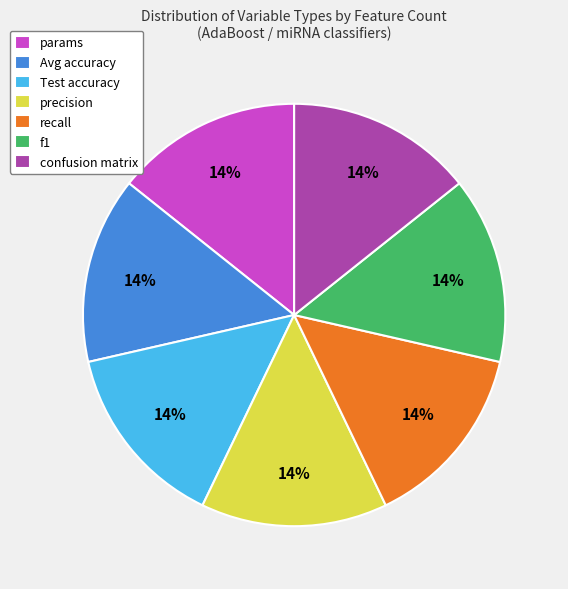

True or false: confusion matrix accounts for 4% of the total.

False